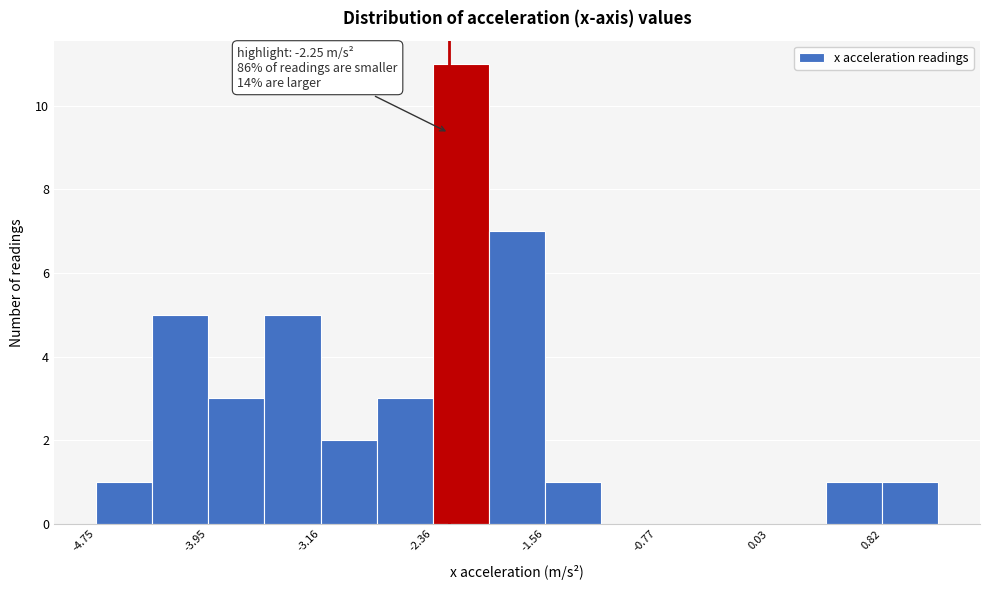

Around what value on the x-axis is the tallest bar? Give the approximate position of its centre, as read against the axis.

-2.2